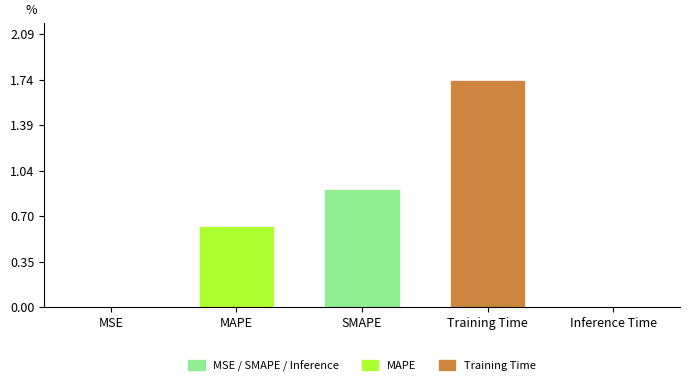

The value at Inference Time is 0.0. True or false?

True